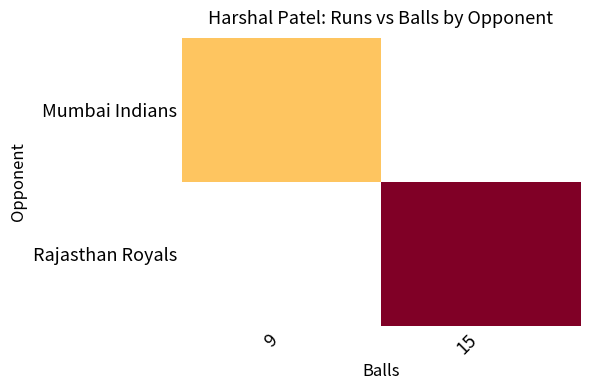

Which category has the lowest value across all series?

9